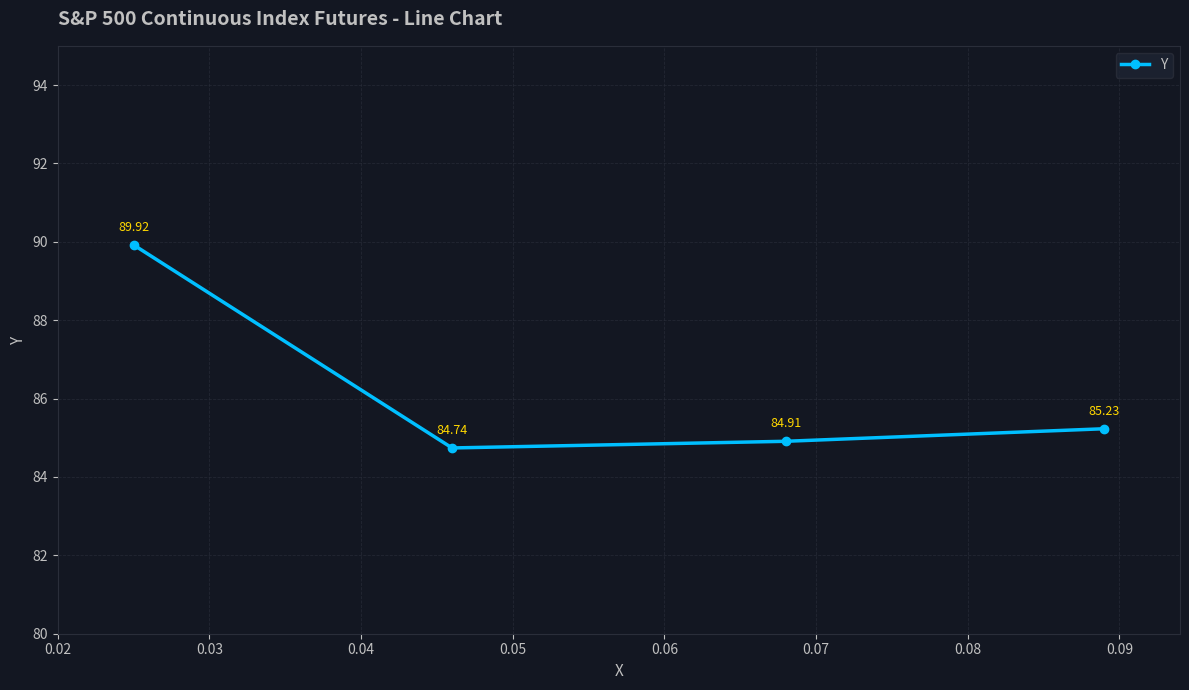

What is the minimum value shown in the chart?

84.7